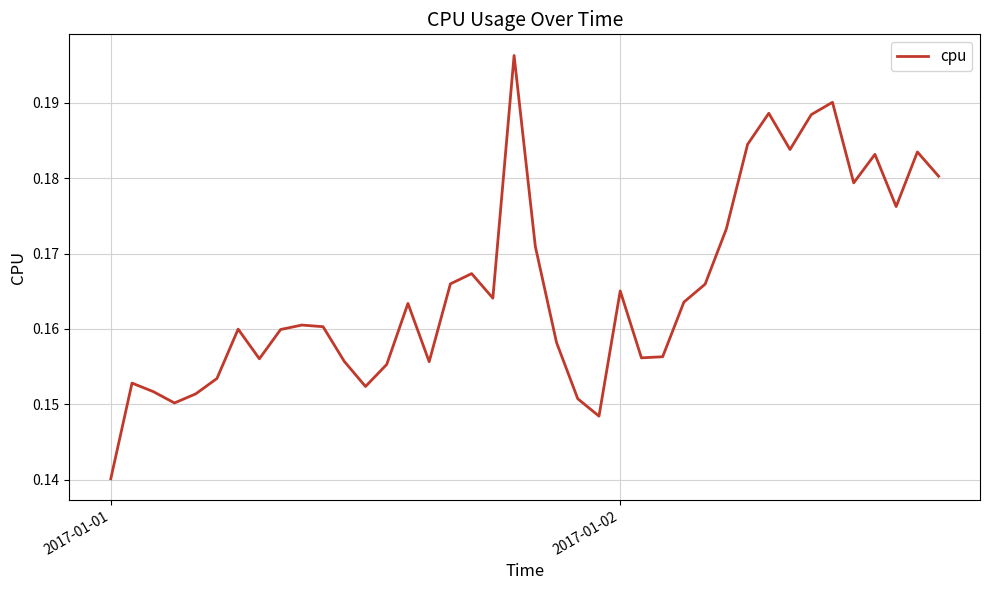

How many series are shown in this chart?

1